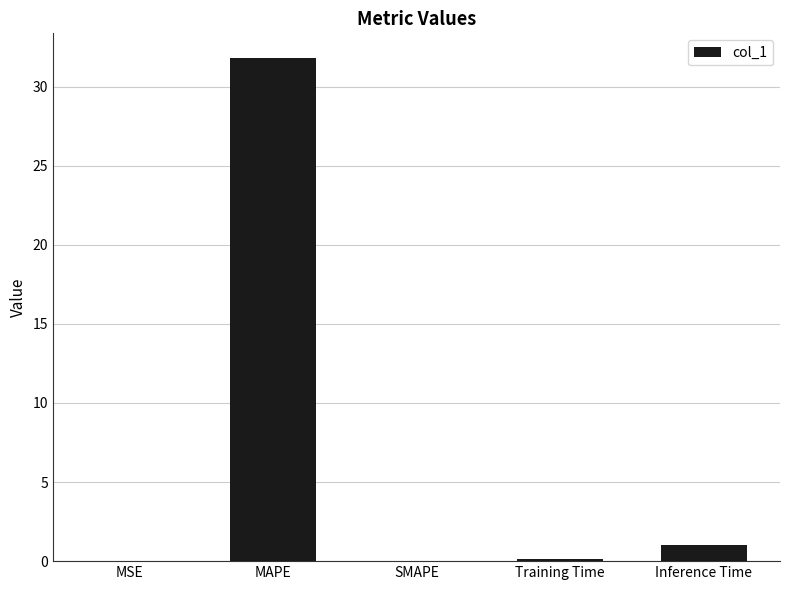

What is the sum of all values?

32.9